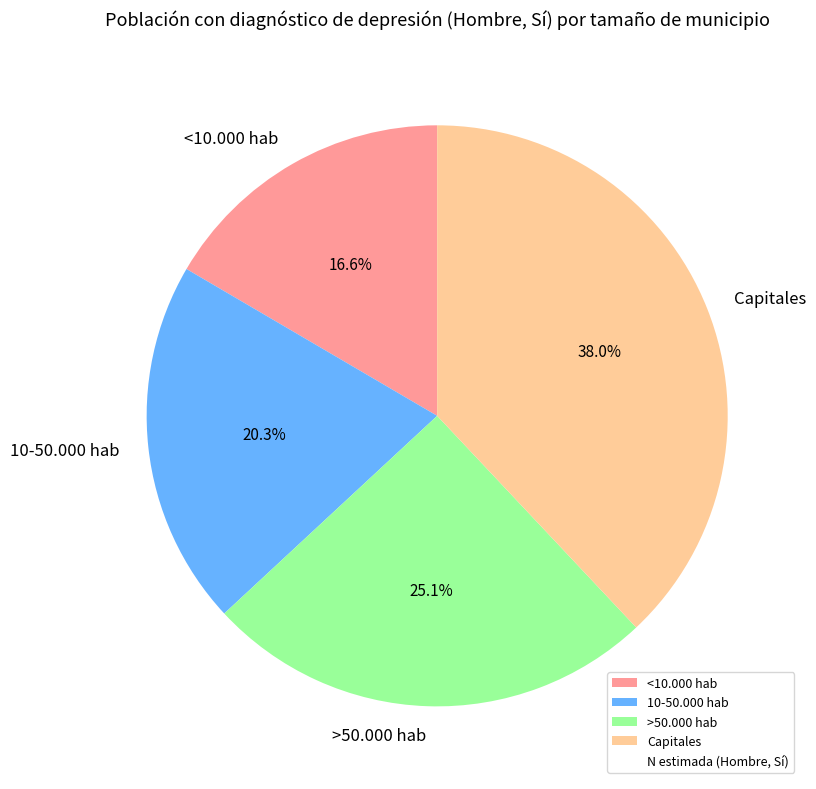

Is it true that <10.000 hab is 9% of the pie?

False